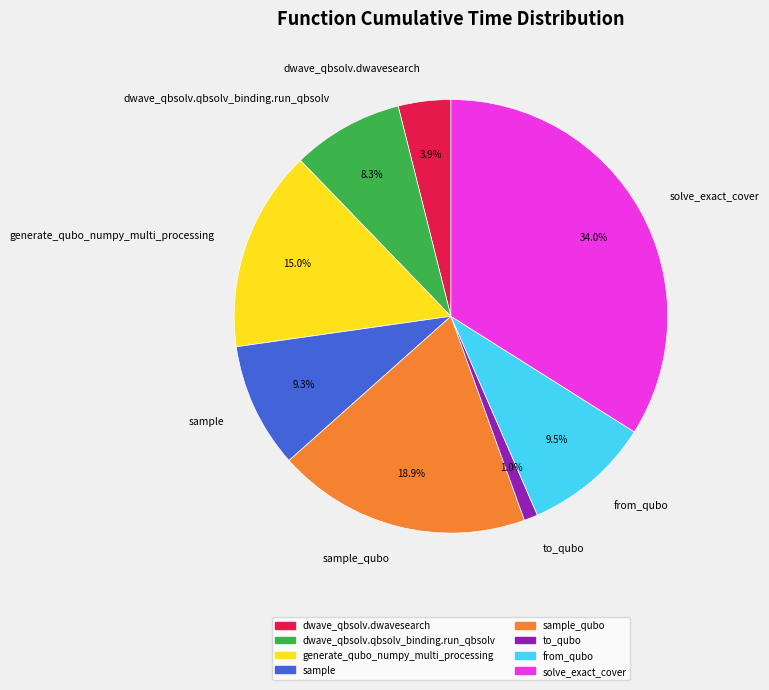

Which has a higher value, generate_qubo_numpy_multi_processing or sample_qubo?

sample_qubo